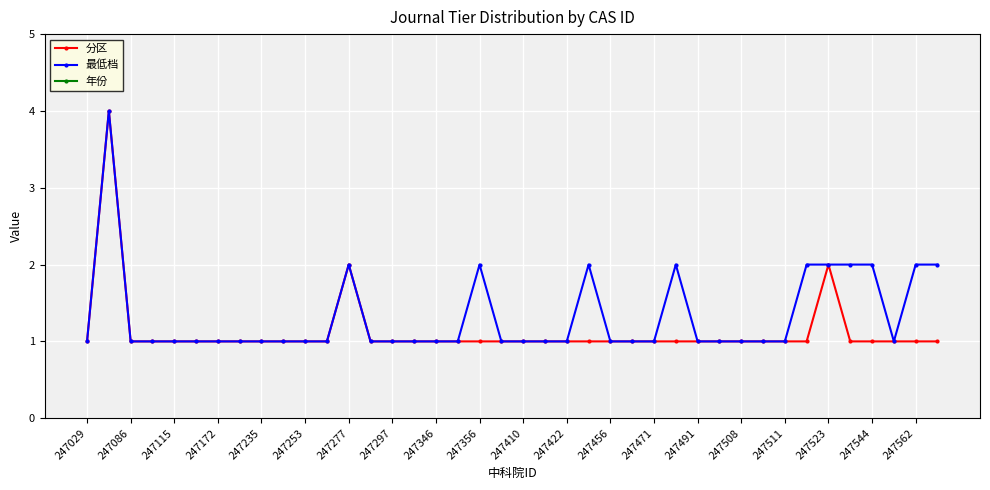

True or false: 年份 and 最低档 intersect in this chart.

False